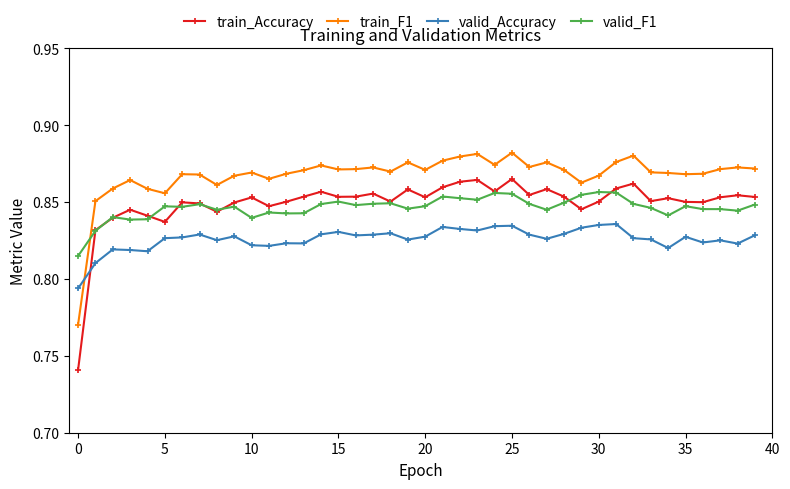

True or false: valid_Accuracy and train_F1 intersect in this chart.

True